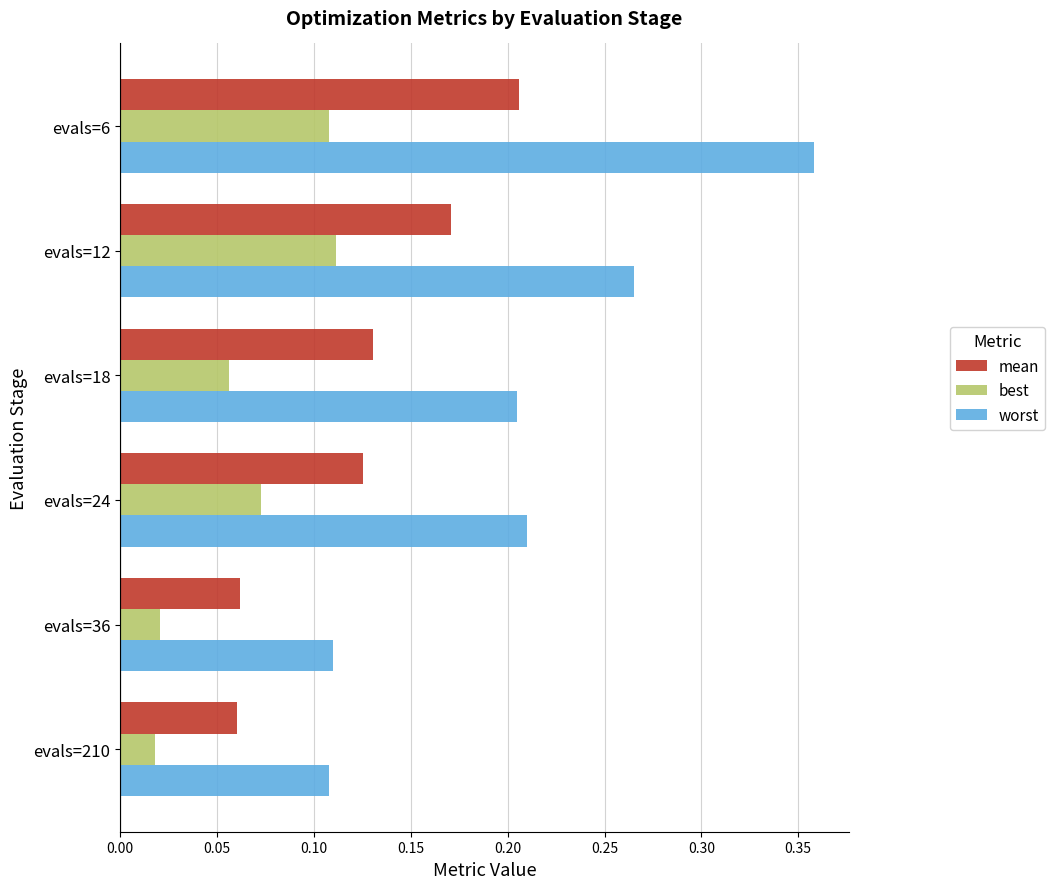

Between evals=18 and evals=36, which series saw the biggest shift?

worst